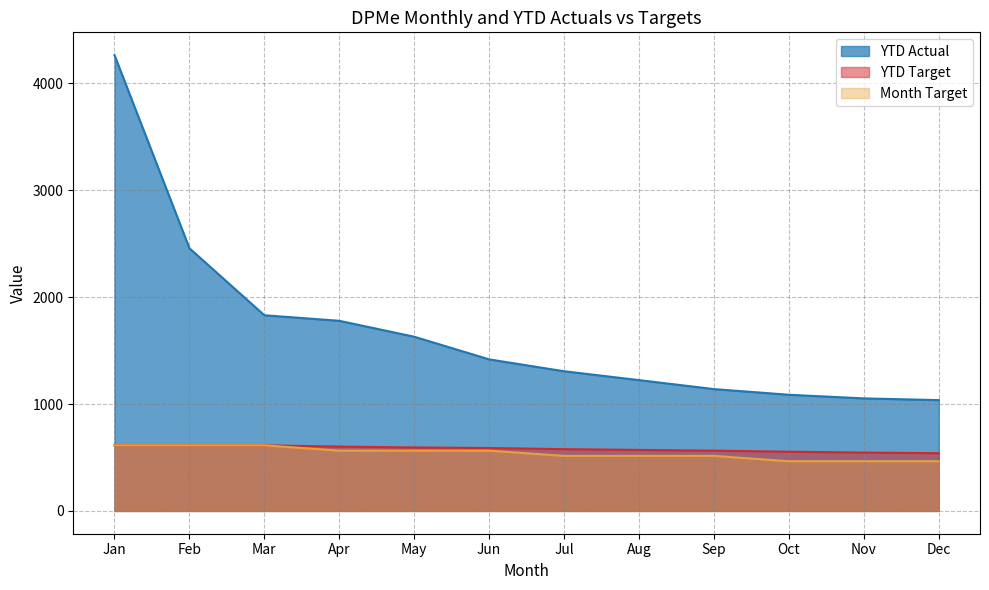

List the series in order of their peak value, lowest first.

YTD Target, Month Target, YTD Actual